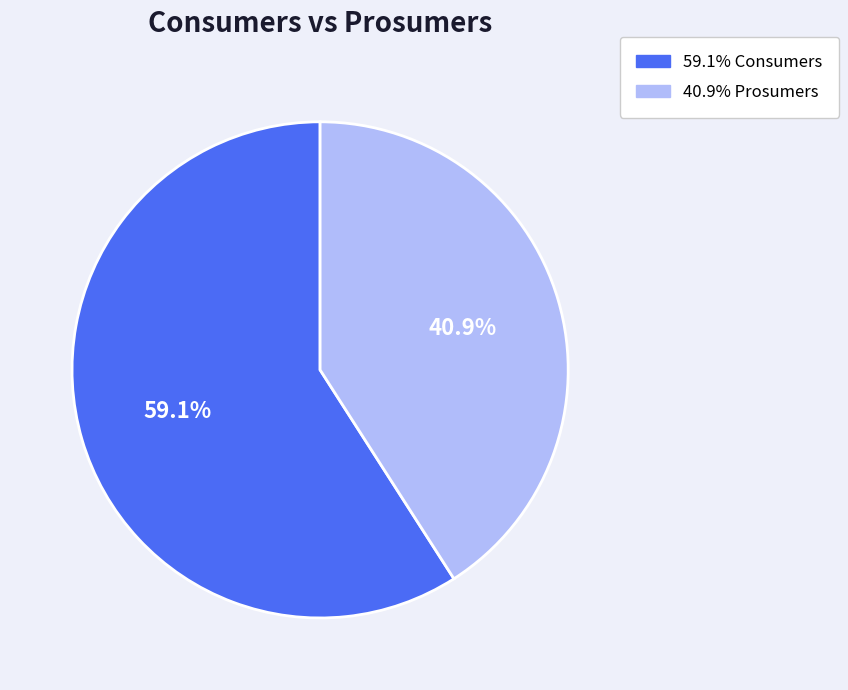

Is there any slice that represents more than half of the pie?

Yes